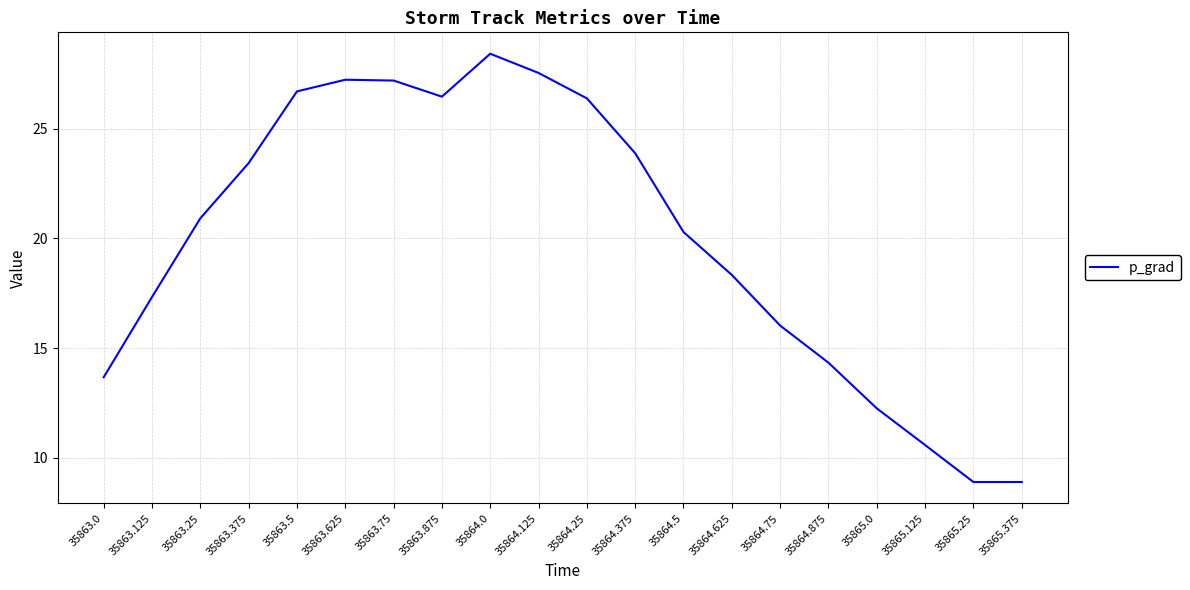

What is the difference between the values at 35864.25 and 35865.375?

17.5